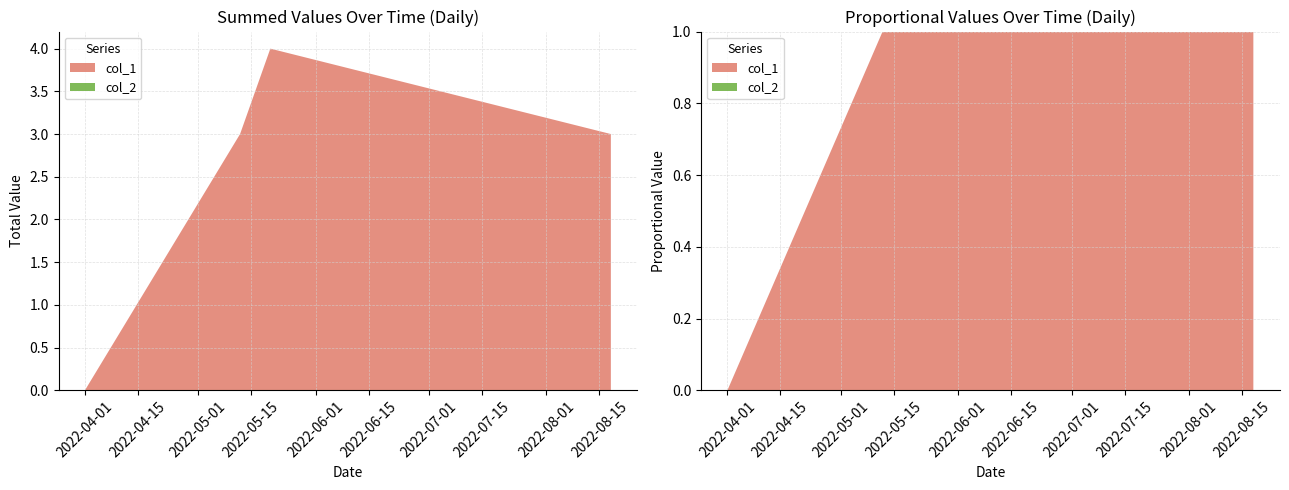

Reading left to right, what are all the values shown in this chart?

col_1: 0	3	4	3
col_2: 0	0	0	0